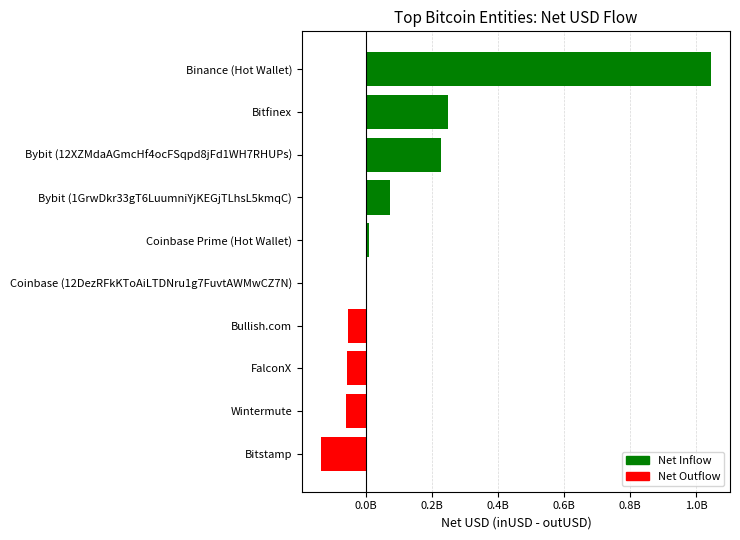

Are the bars horizontal?

Yes